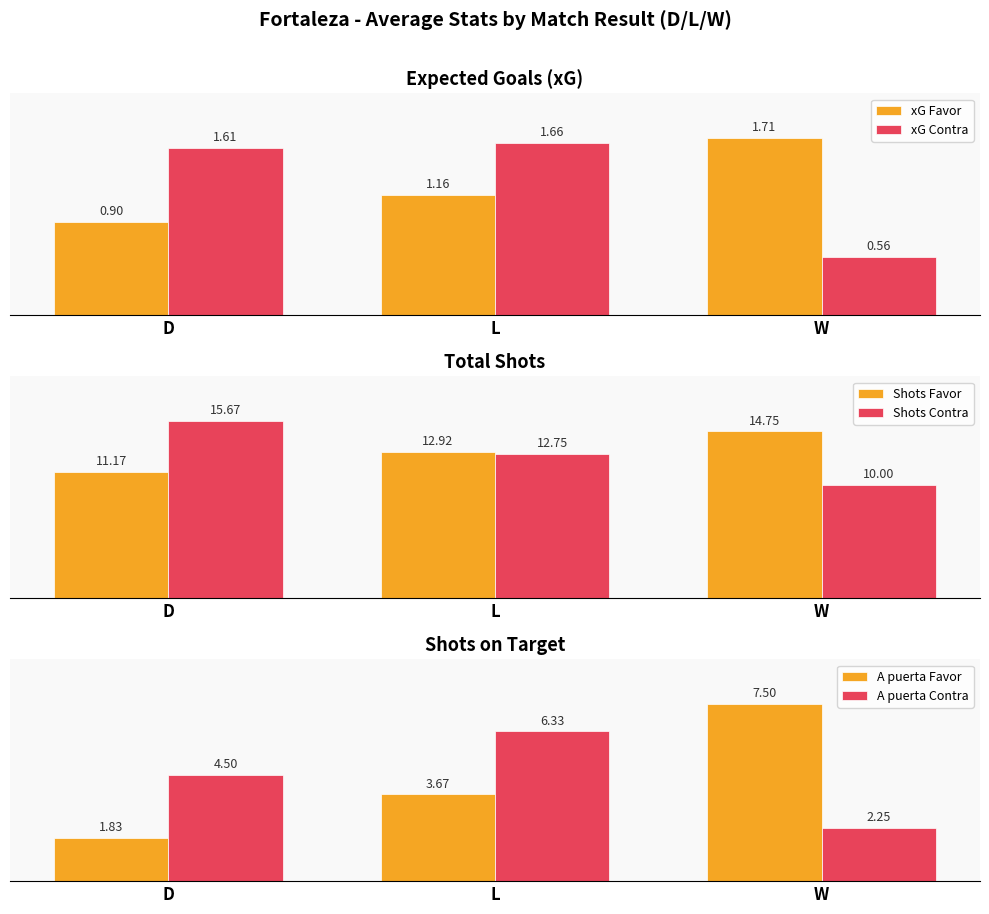

What position from the left is L?

2